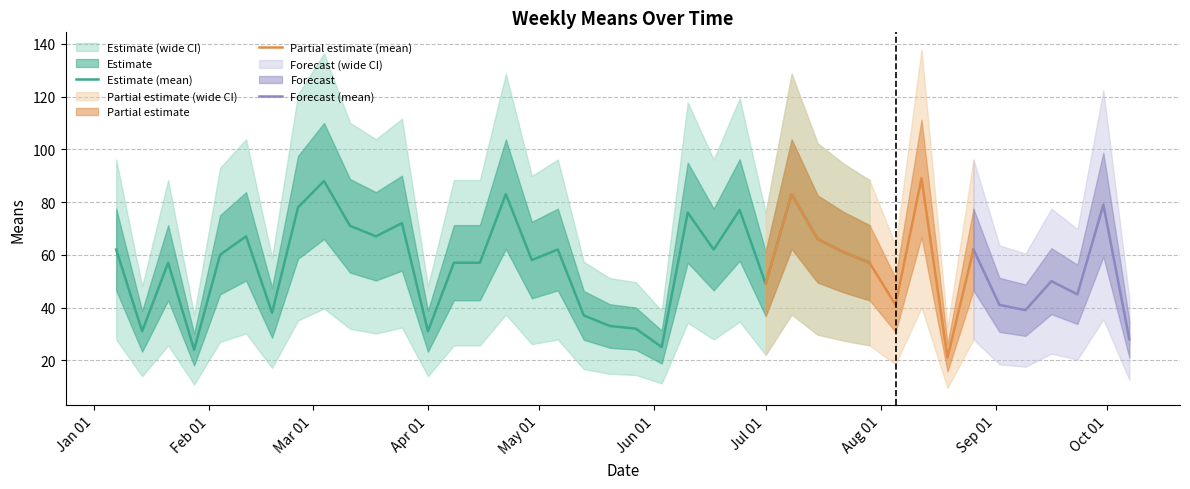

What is the sum of the values at 2018-07-01 and 2018-06-10?

125